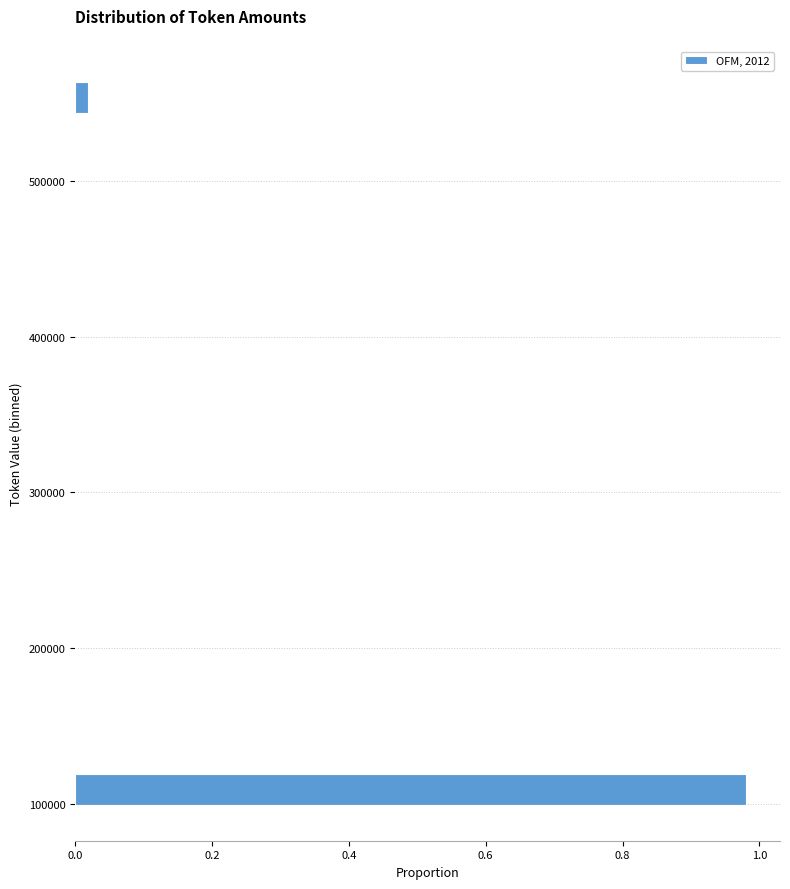

Read against the y-axis, roughly where is the centre of the longest bar?

110000